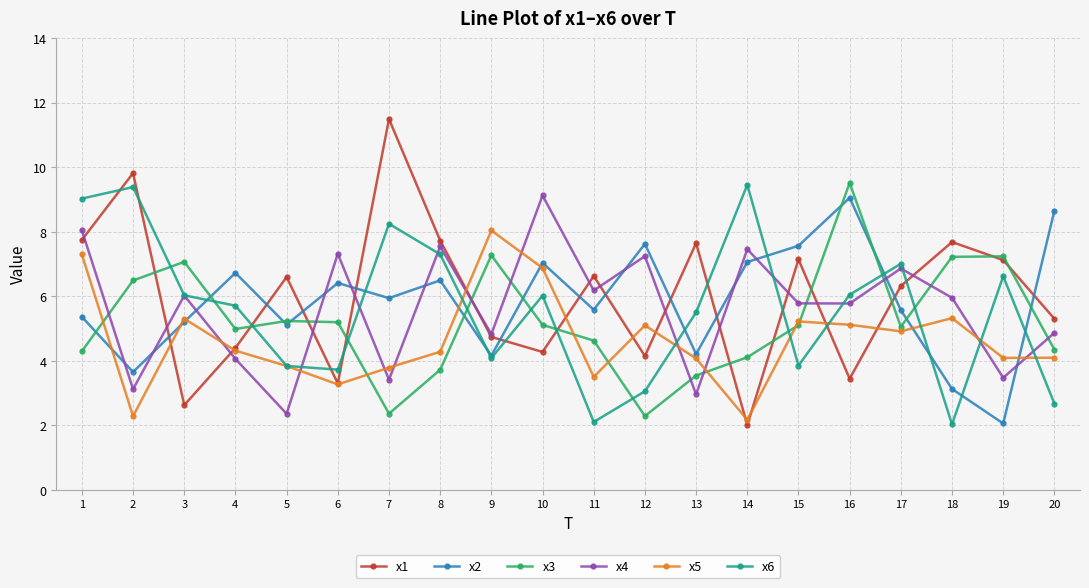

What is the value of the x3 point at the 11th from the left?

4.6